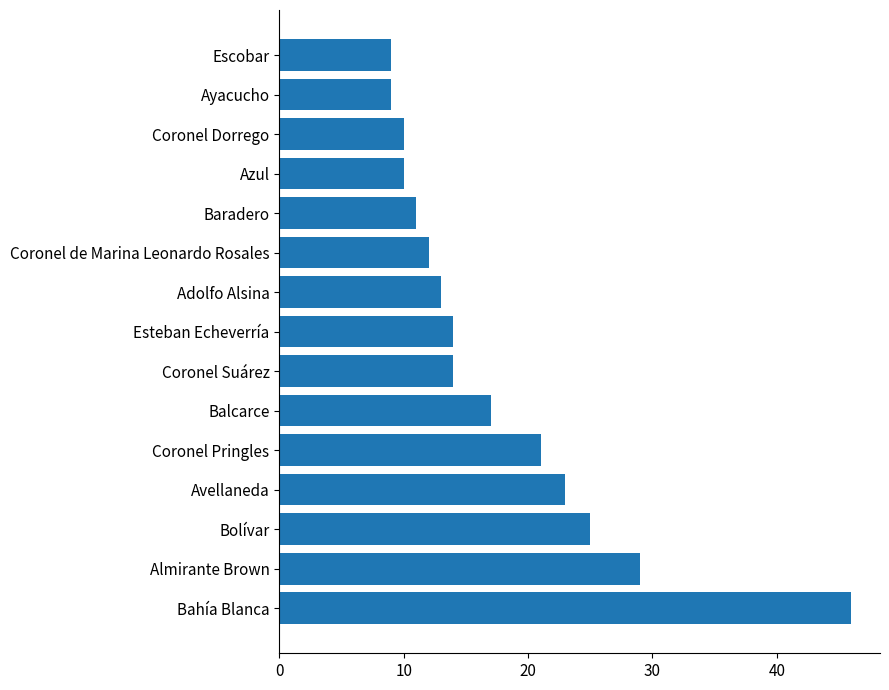

Reading top to bottom, extract all data points from this chart.

Escobar=9	Ayacucho=9	Coronel Dorrego=10	Azul=10	Baradero=11	Coronel de Marina Leonardo Rosales=12	Adolfo Alsina=13	Esteban Echeverría=14	Coronel Suárez=14	Balcarce=17	Coronel Pringles=21	Avellaneda=23	Bolívar=25	Almirante Brown=29	Bahía Blanca=46